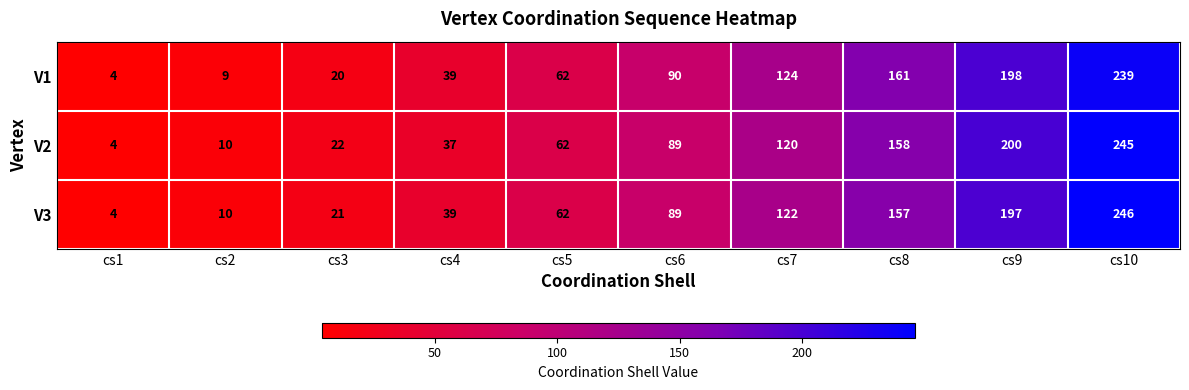

Is the value of V1 at cs2 greater than the value of V3 at cs6?

No